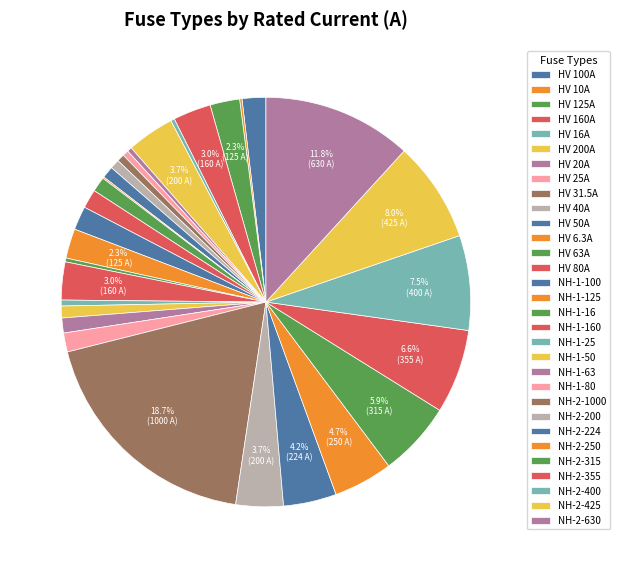

To the nearest percent, what portion does NH-2-315 represent?

6%